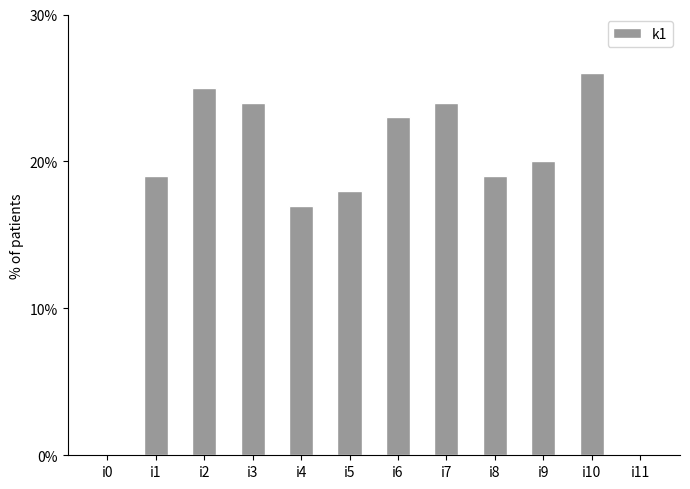

Approximately how many times larger is the value at i7 compared to i9?

1.2